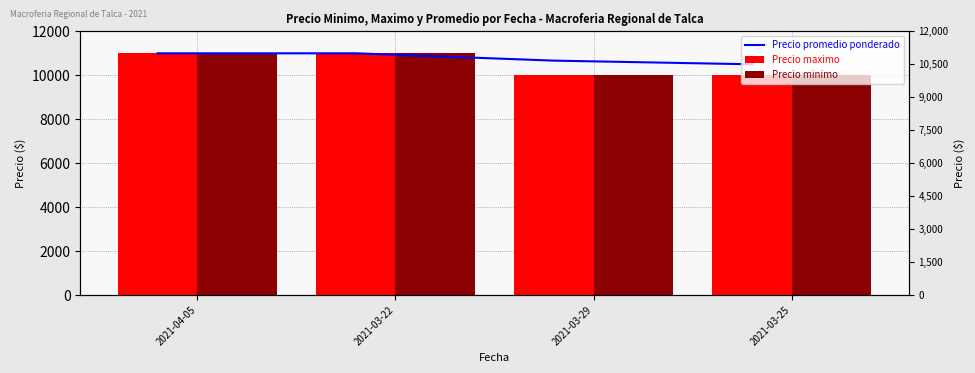

How many values in the Precio maximo series are below 11000?

2